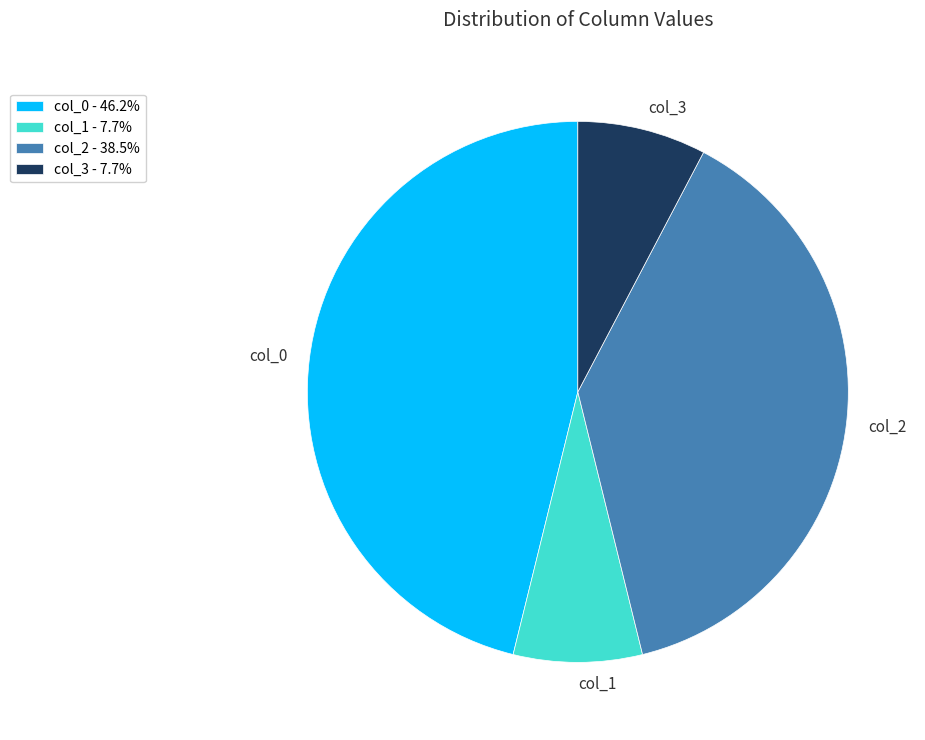

Combined, do col_2 and col_0 account for over 50%?

Yes